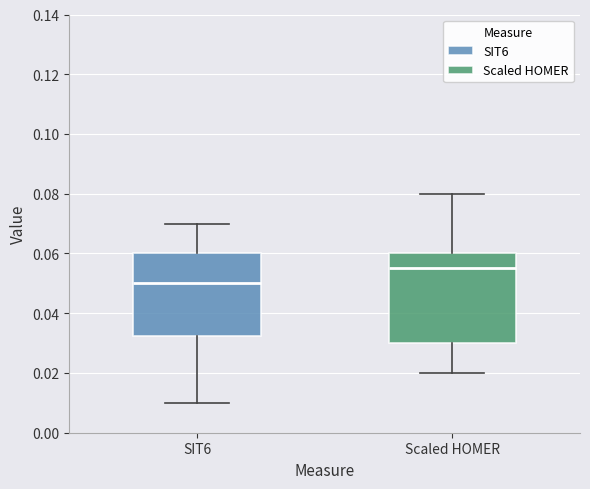

Reading left to right, read every box against the y-axis: the position of its median line, the range the box covers, and the ends of its whiskers. The values are not printed on the chart, so give them approximately, as read against the axis.

SIT6: median 0.050, box 0.032 to 0.060, whiskers 0.010 to 0.070
Scaled HOMER: median 0.056, box 0.030 to 0.060, whiskers 0.020 to 0.080